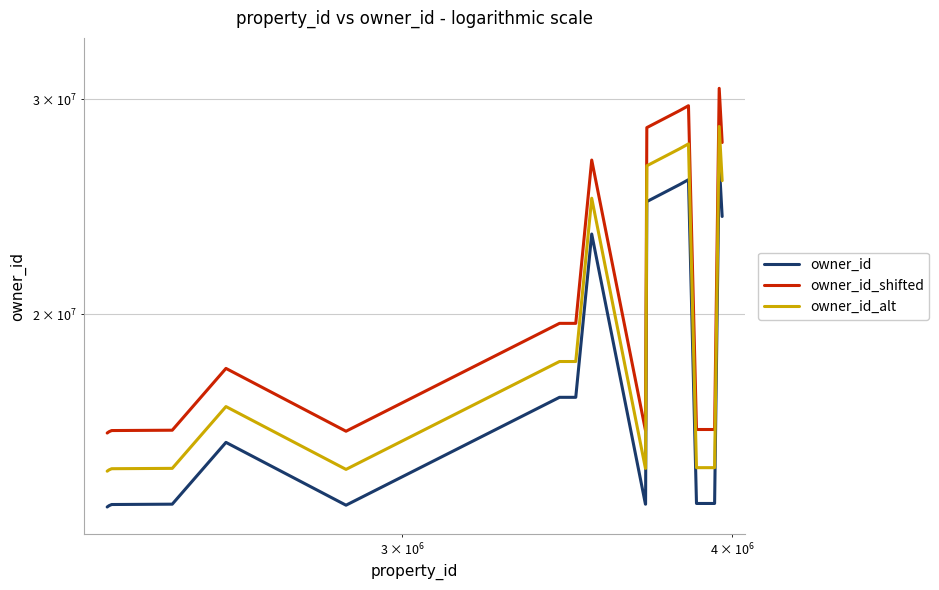

What is the maximum value for owner_id_shifted?

30638210.3